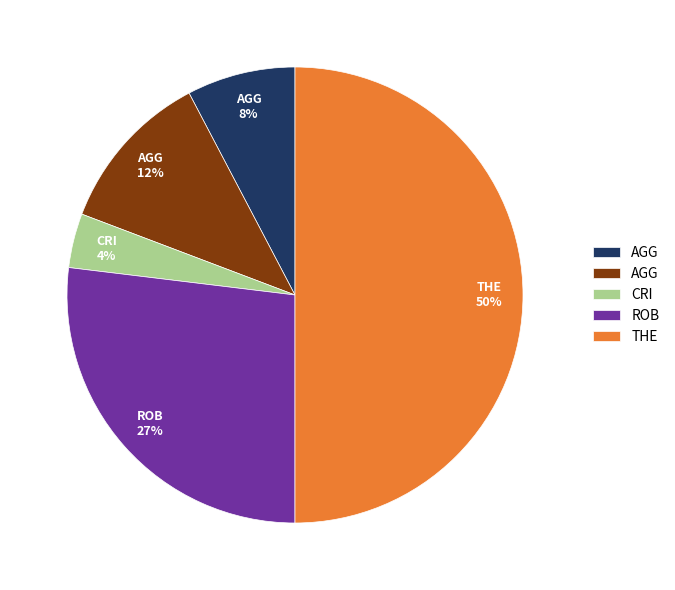

To the nearest percent, what is the average slice percentage?

20%